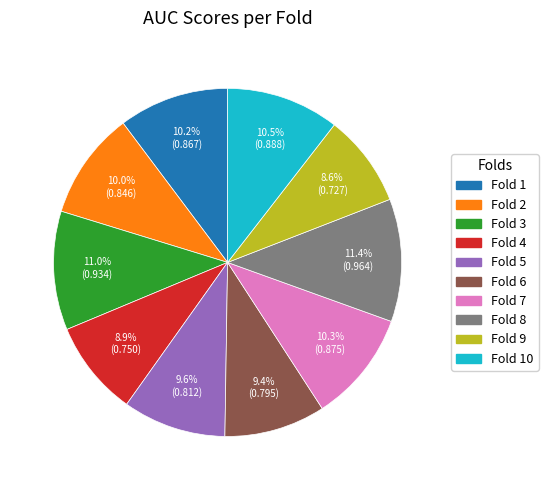

True or false: Fold 7 accounts for 24% of the total.

False